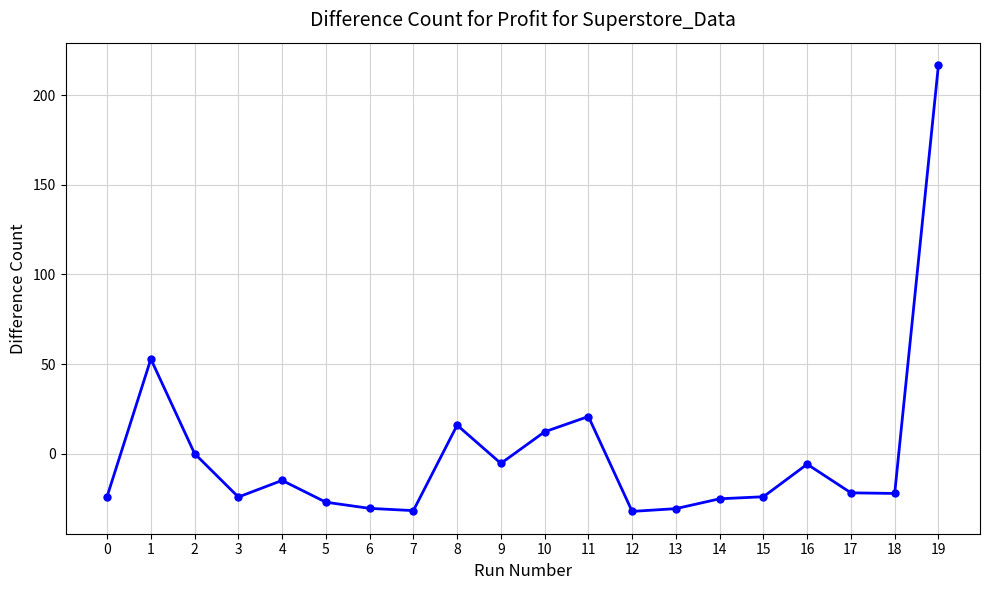

What is the difference between the second highest and second lowest values?

84.5